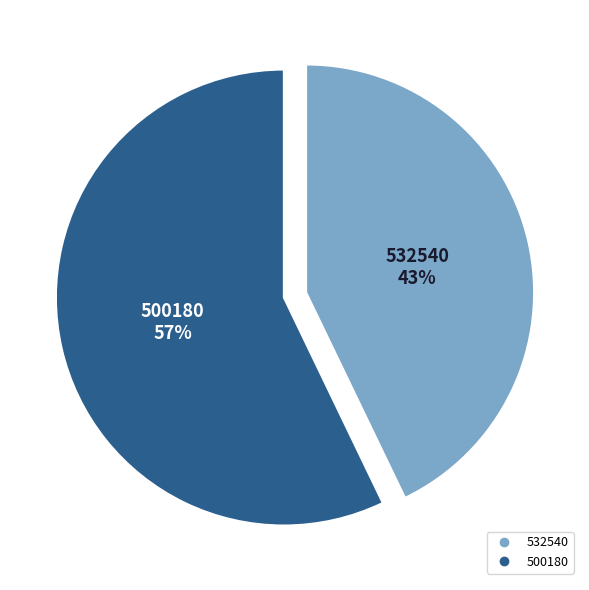

What is the ratio of the value at 500180 to the value at 532540?

1.3